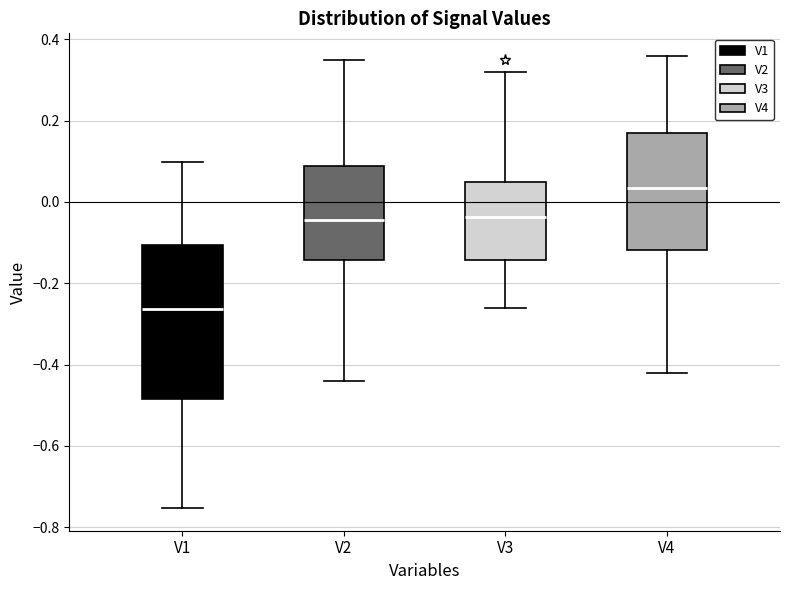

Which box's median line is the lowest?

V1